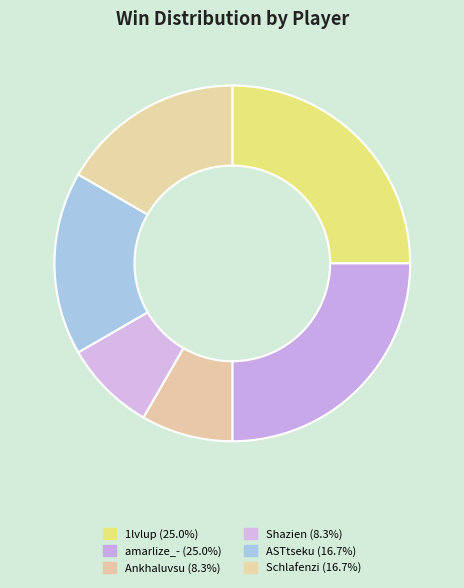

Count the number of slices in the pie.

6